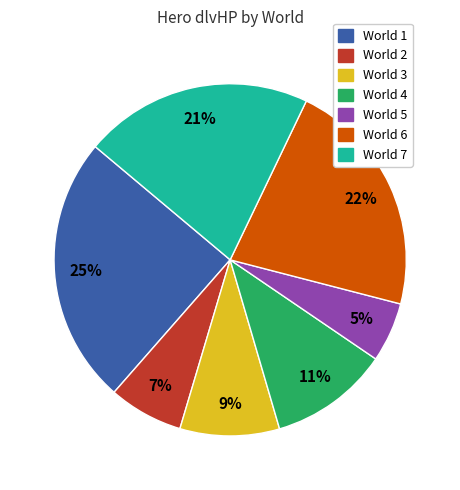

Is there a majority slice in this chart?

No